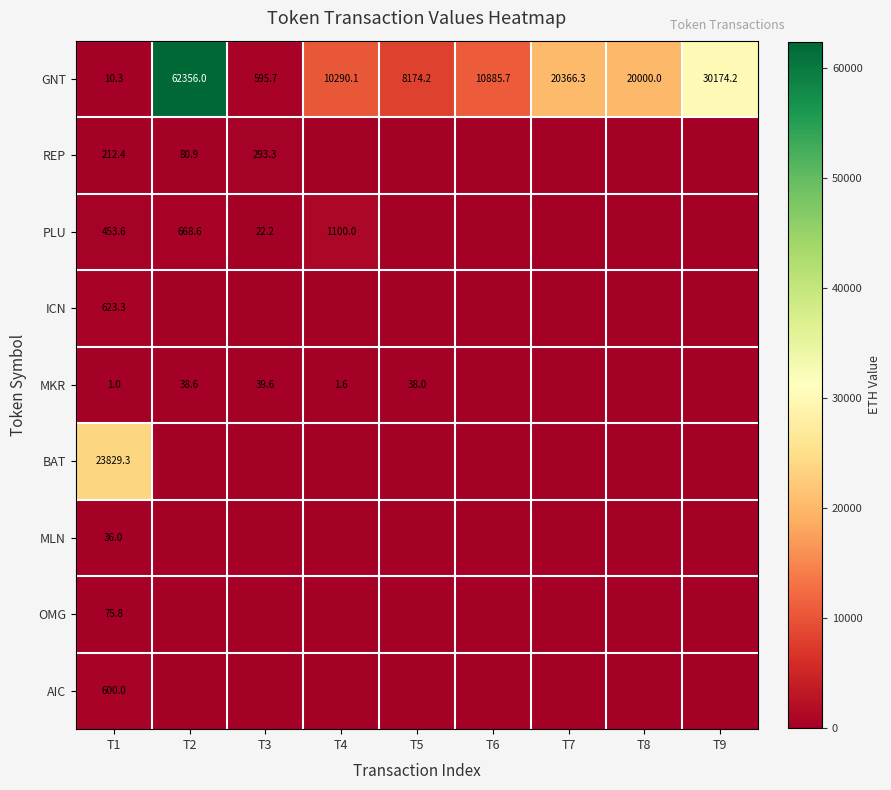

Between T9 and T6, which is larger?

T9